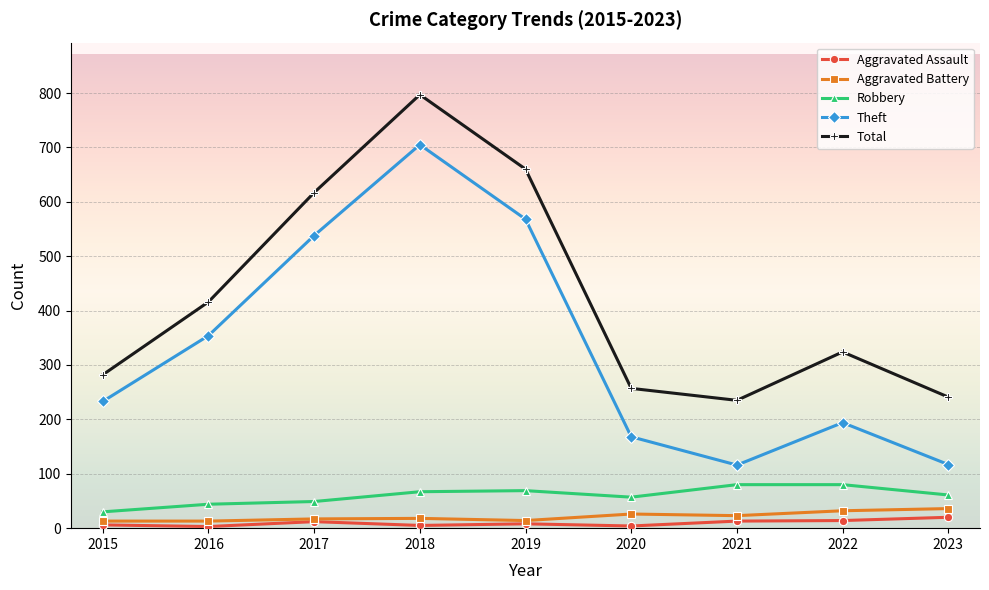

What is the spread (max minus min) of values at 2018?

792